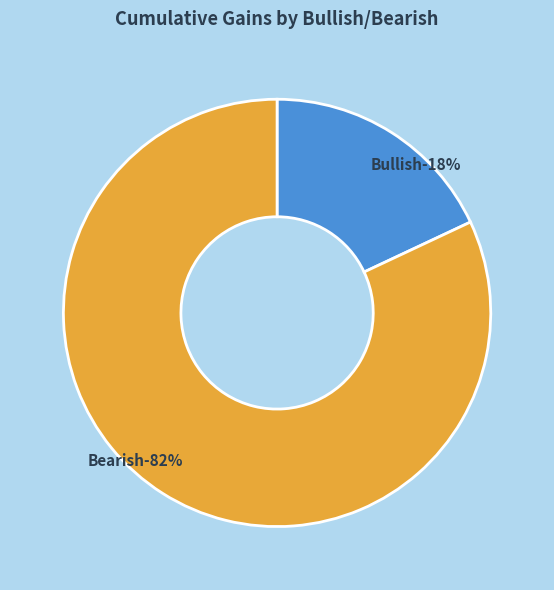

Do 2 and Bearish together represent more than half of the pie?

Yes